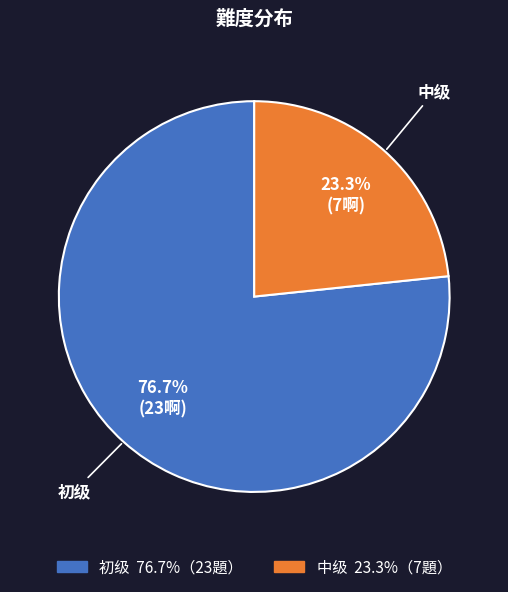

Approximately how many times larger is the value at 初级 compared to 中级?

3.3